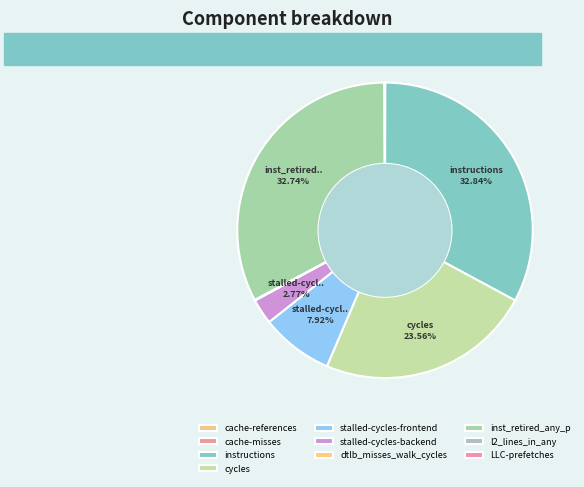

To the nearest percent, what portion does inst_retired_any_p represent?

33%